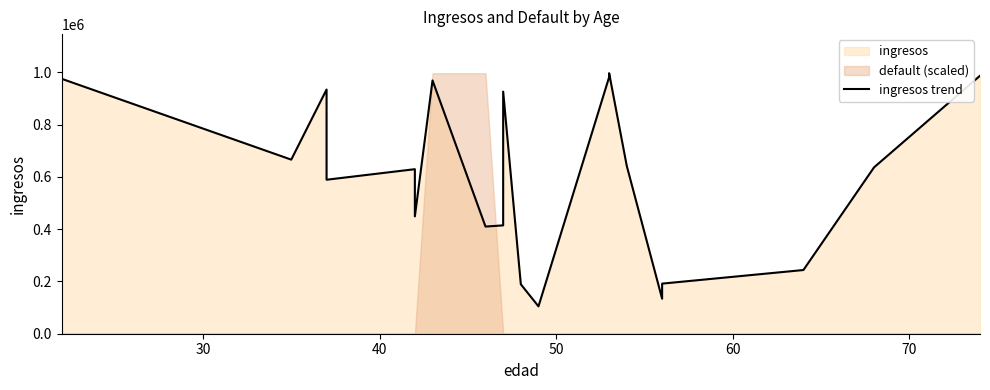

How many points are higher than both their immediate neighbors (excluding endpoints)?

5